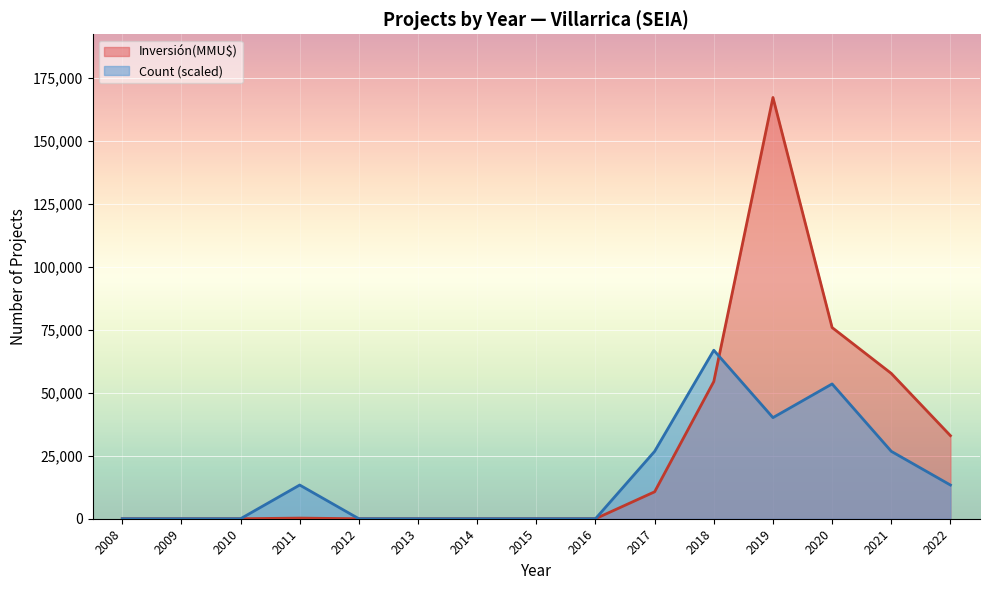

How many positive values does the Count series have?

7